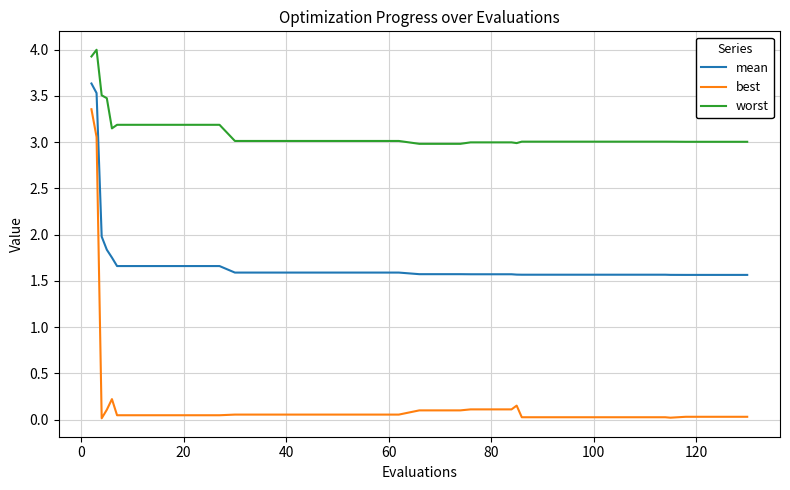

What is the difference between the maximum and minimum values in the worst series?

1.0